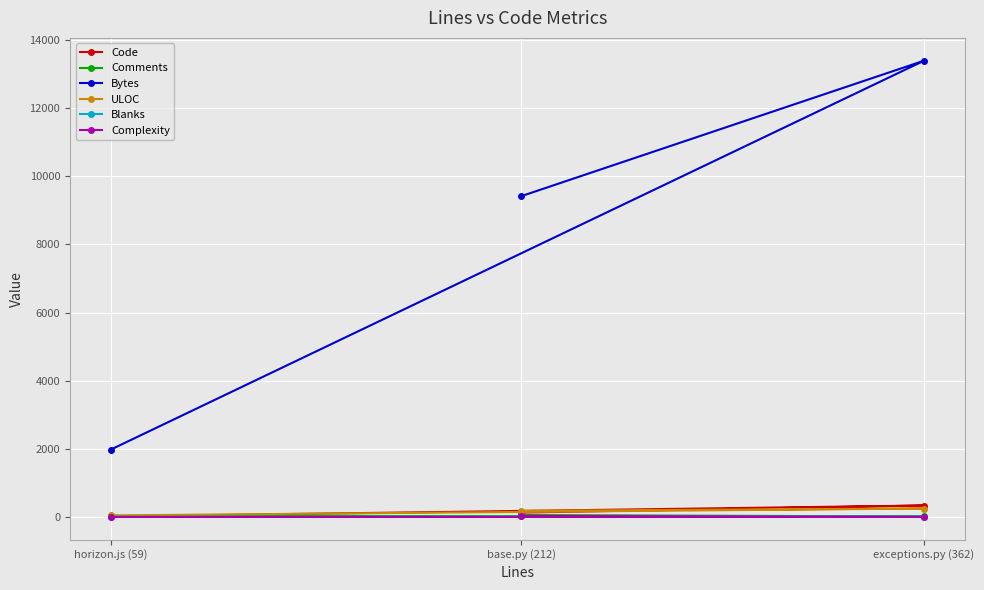

Does the chart display data point markers on the line(s)?

Yes